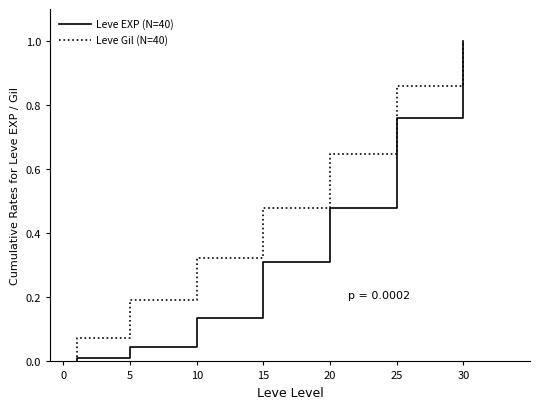

How many lines are shown in the chart?

2